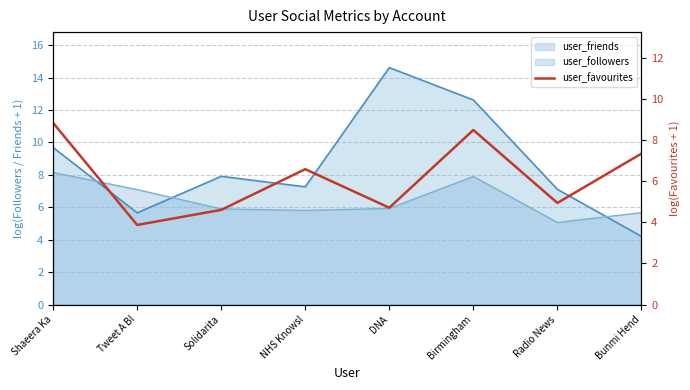

Approximately how many times larger is the value at Radio News compared to Solidarita?

1.1